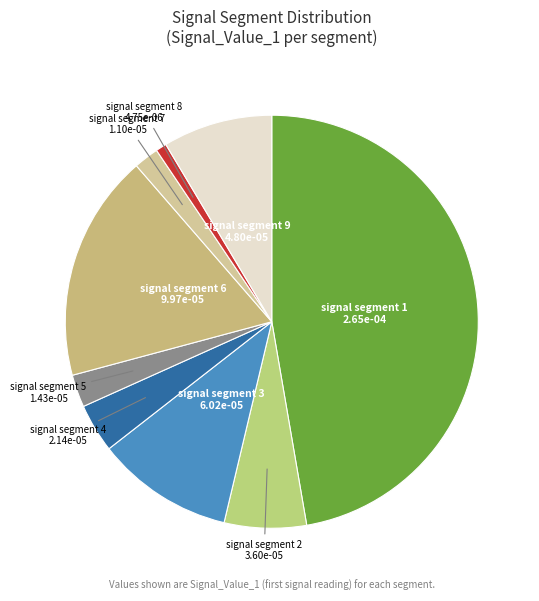

Which category has the biggest portion of the pie?

signal segment 1